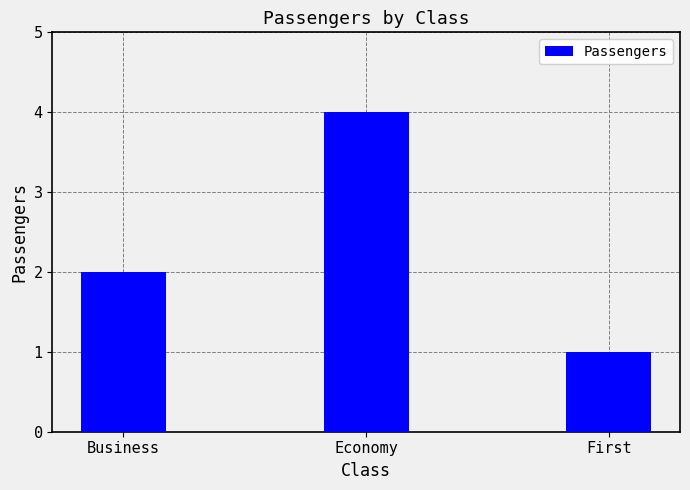

What is the sum of the values at Economy and Business?

6